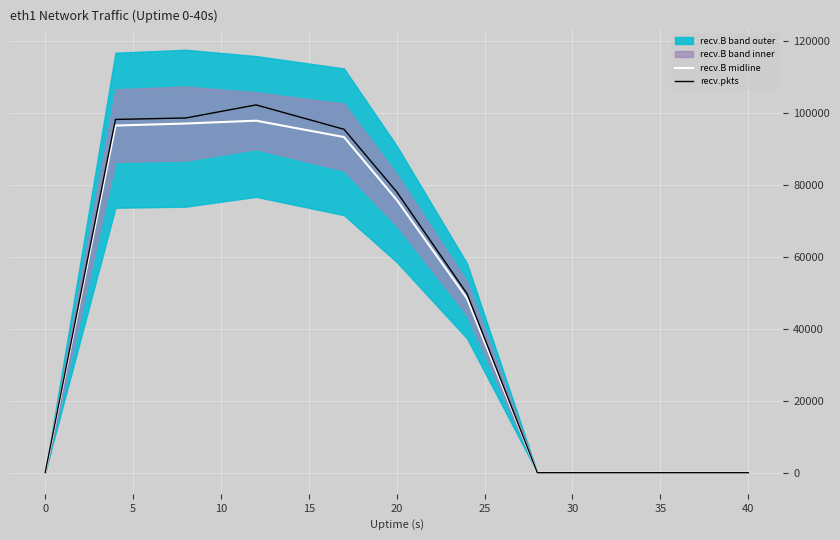

In recv.B midline, how many points are higher than both neighbors (excluding endpoints)?

1